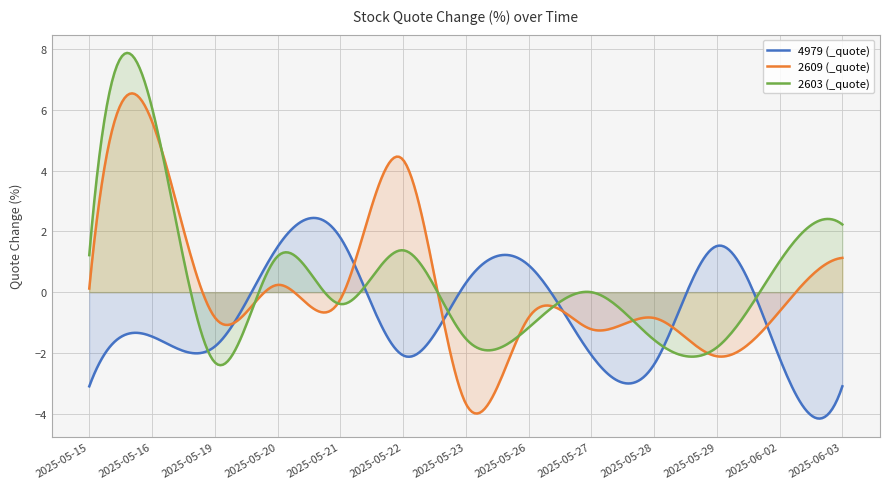

Which category has the highest value across all series?

2025-05-16